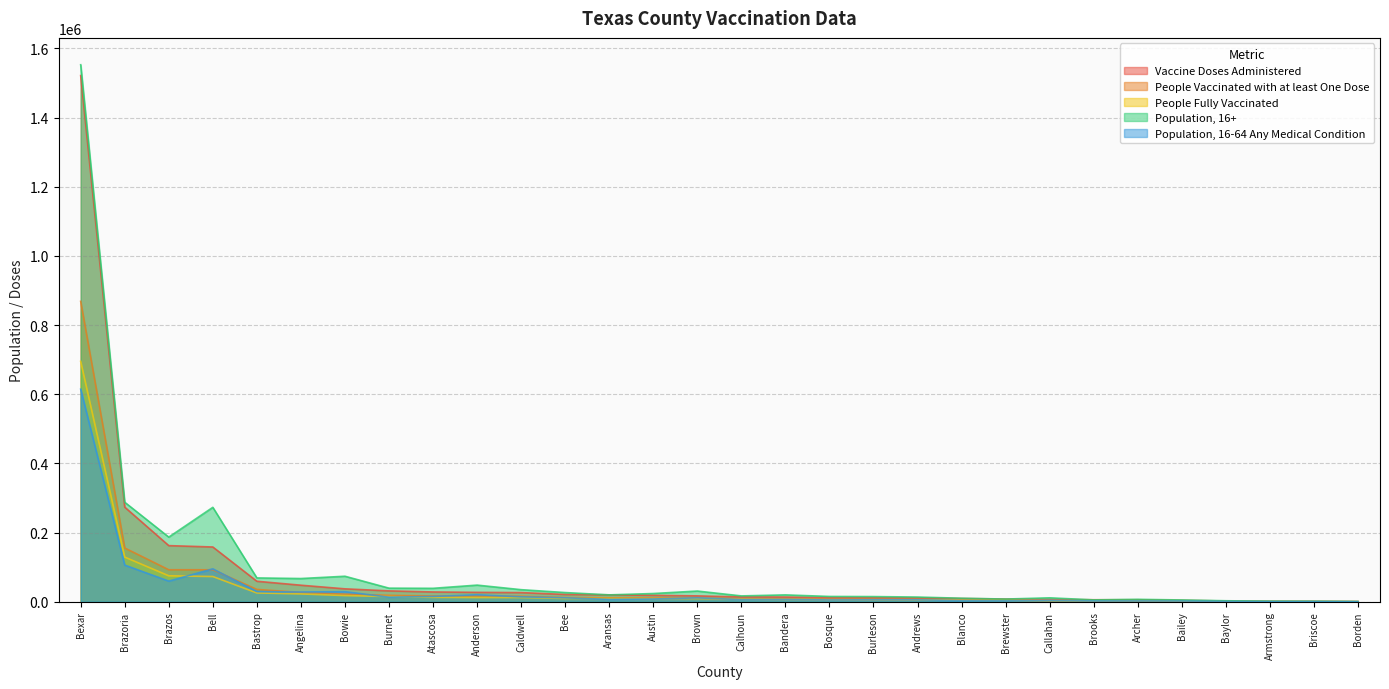

What is the approximate value of Vaccine Doses Administered at Callahan, to the nearest 10?

6590